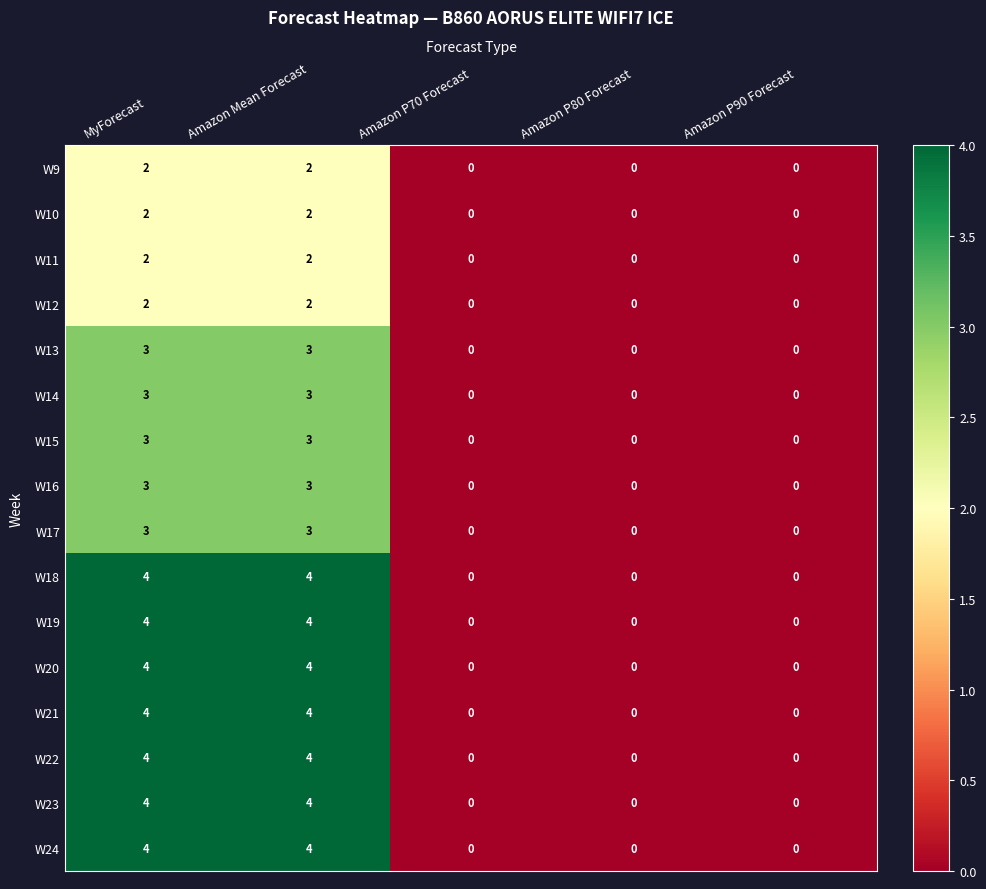

What is the maximum value shown in the chart?

4